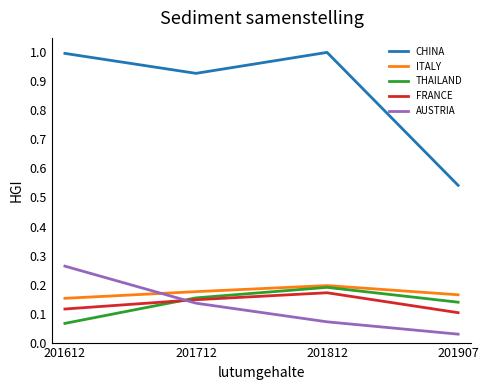

How many lines are shown in the chart?

5